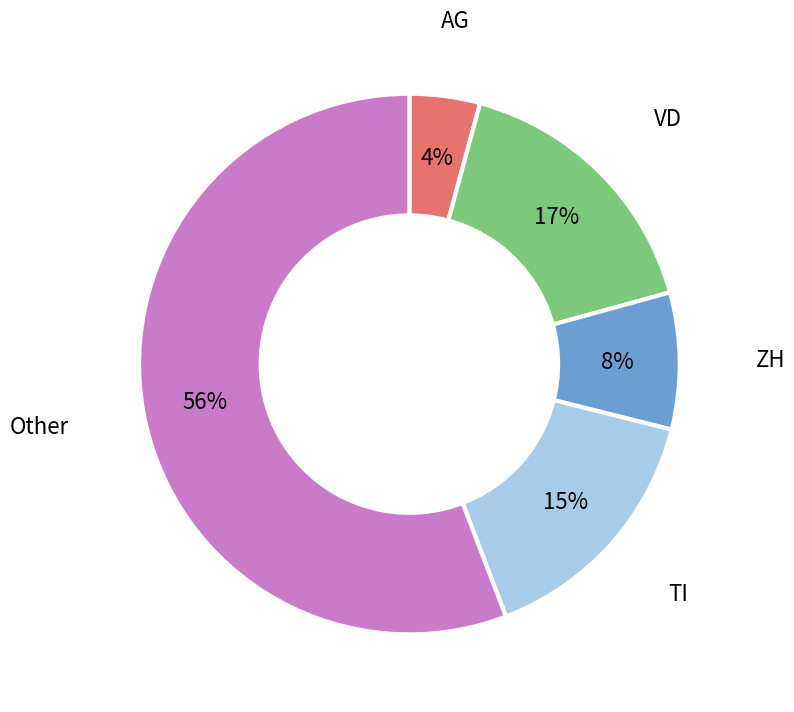

Is there any slice that represents more than half of the pie?

Yes